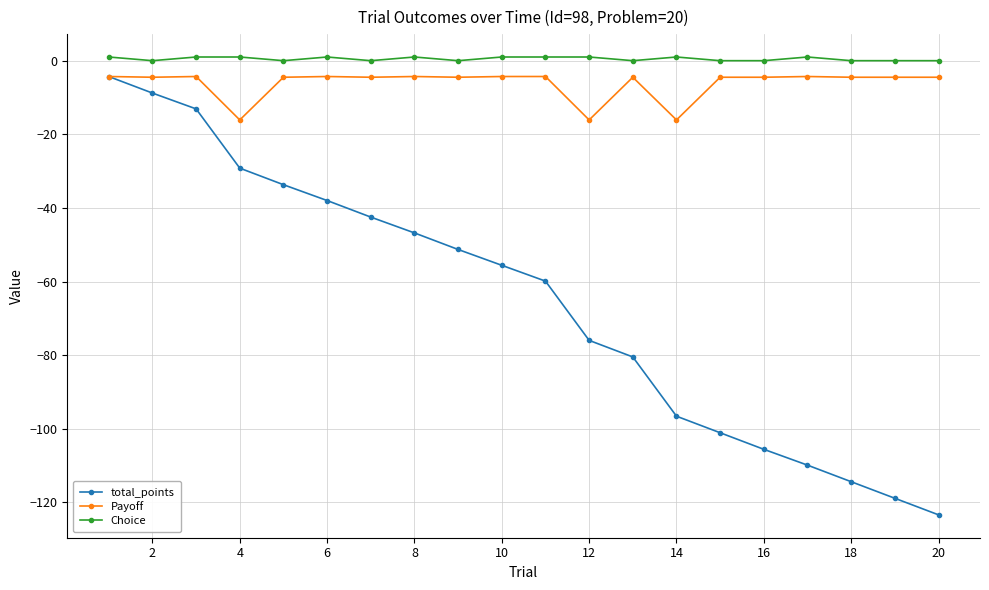

What is the minimum value shown in the chart?

-123.4